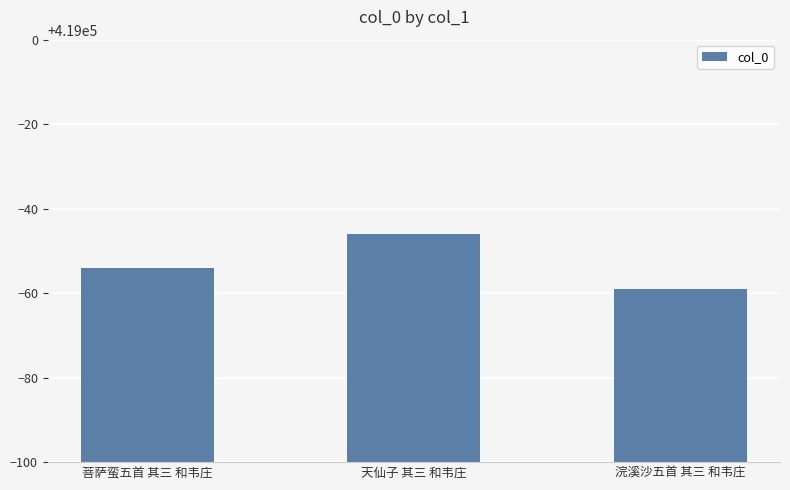

Reading left to right, extract all data points from this chart.

菩萨蛮五首 其三 和韦庄=418946	天仙子 其三 和韦庄=418954	浣溪沙五首 其三 和韦庄=418941